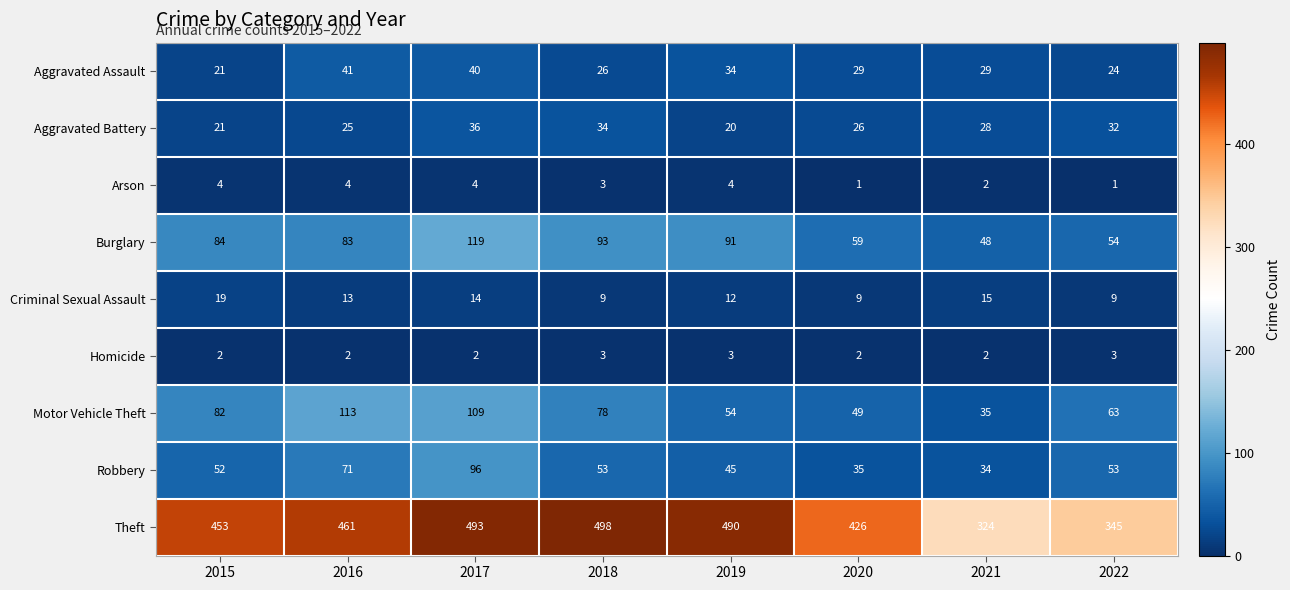

List the series in order of their peak value, highest first.

Theft, Burglary, Motor Vehicle Theft, Robbery, Aggravated Assault, Aggravated Battery, Criminal Sexual Assault, Arson, Homicide